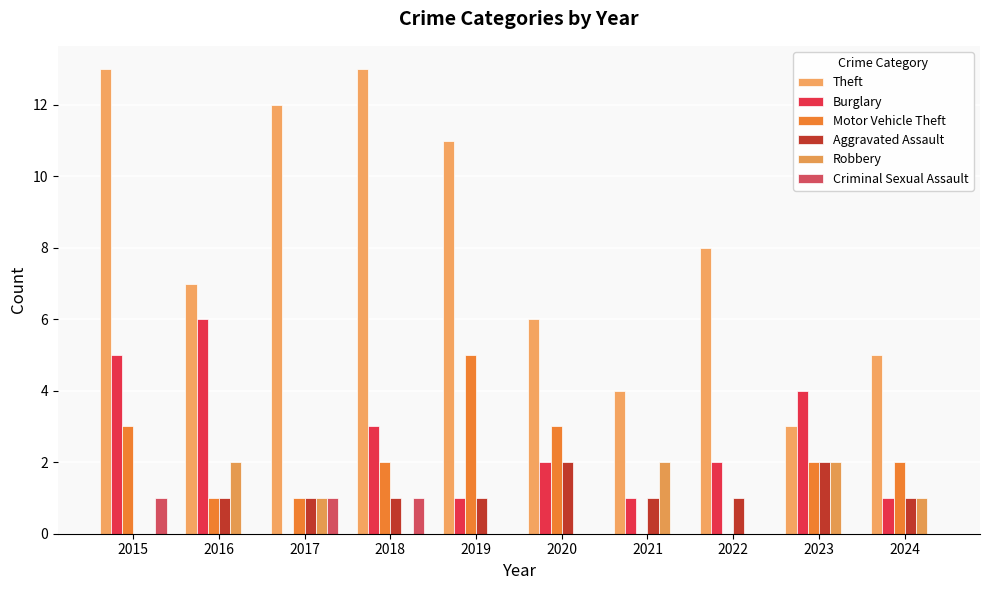

List the labels in order of Motor Vehicle Theft value, smallest first.

2021, 2022, 2016, 2017, 2018, 2023, 2024, 2015, 2020, 2019